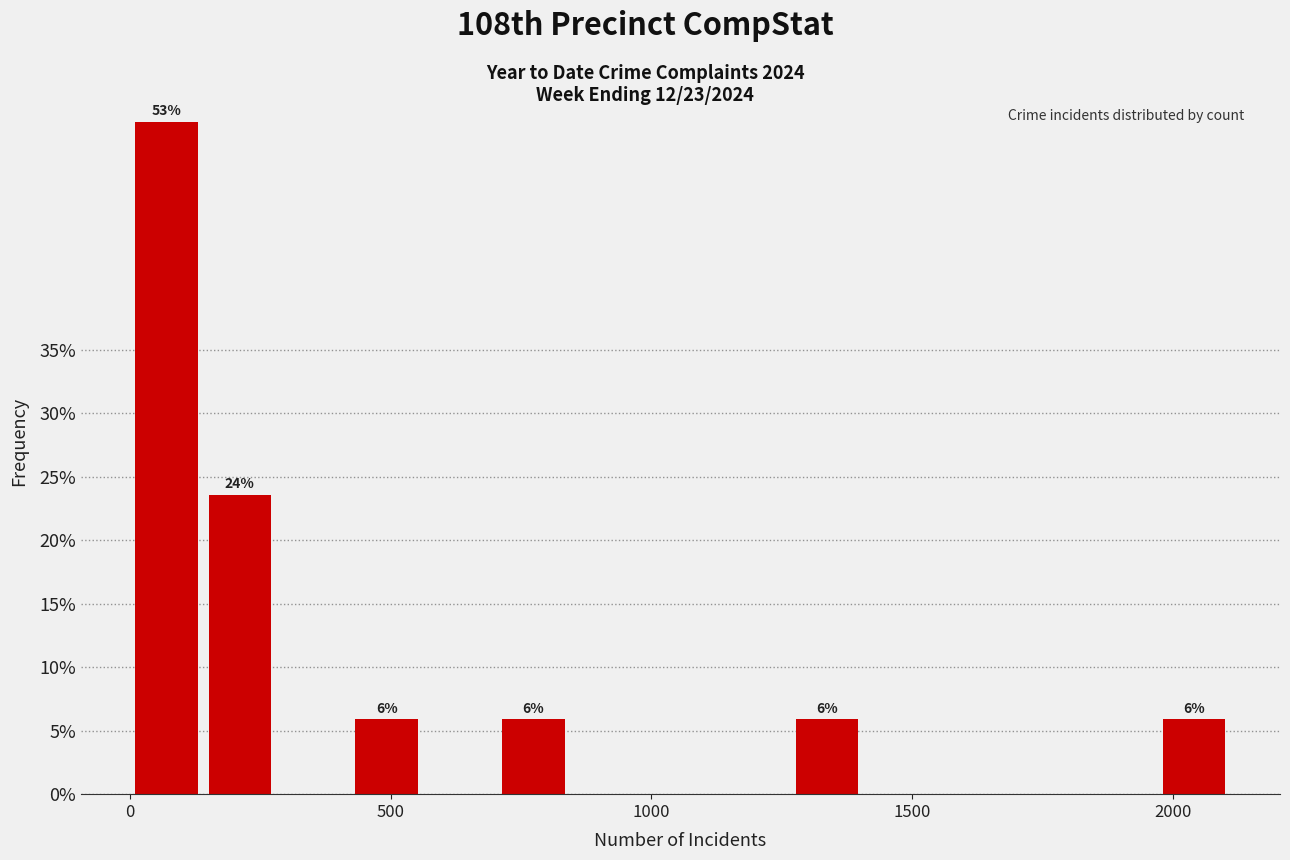

Read against the x-axis, roughly where is the centre of the tallest bar?

50